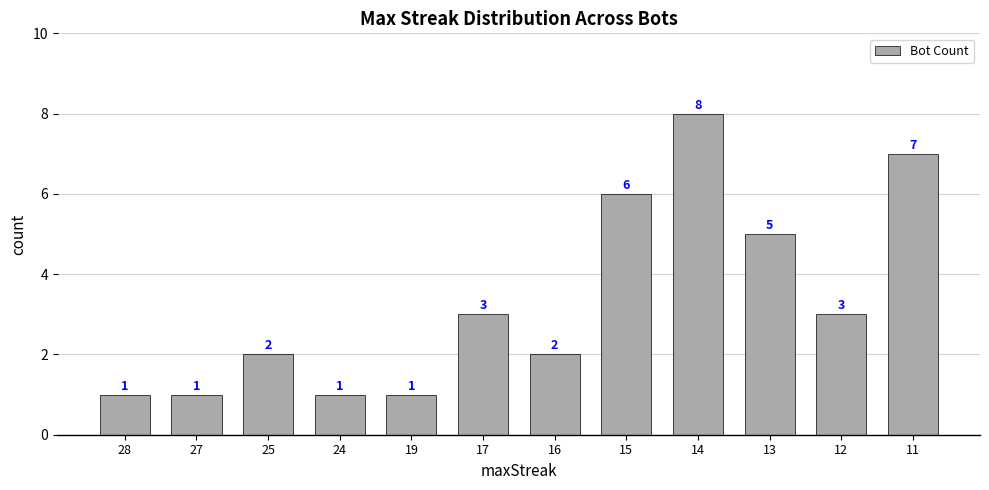

How many data points does each series have?

12